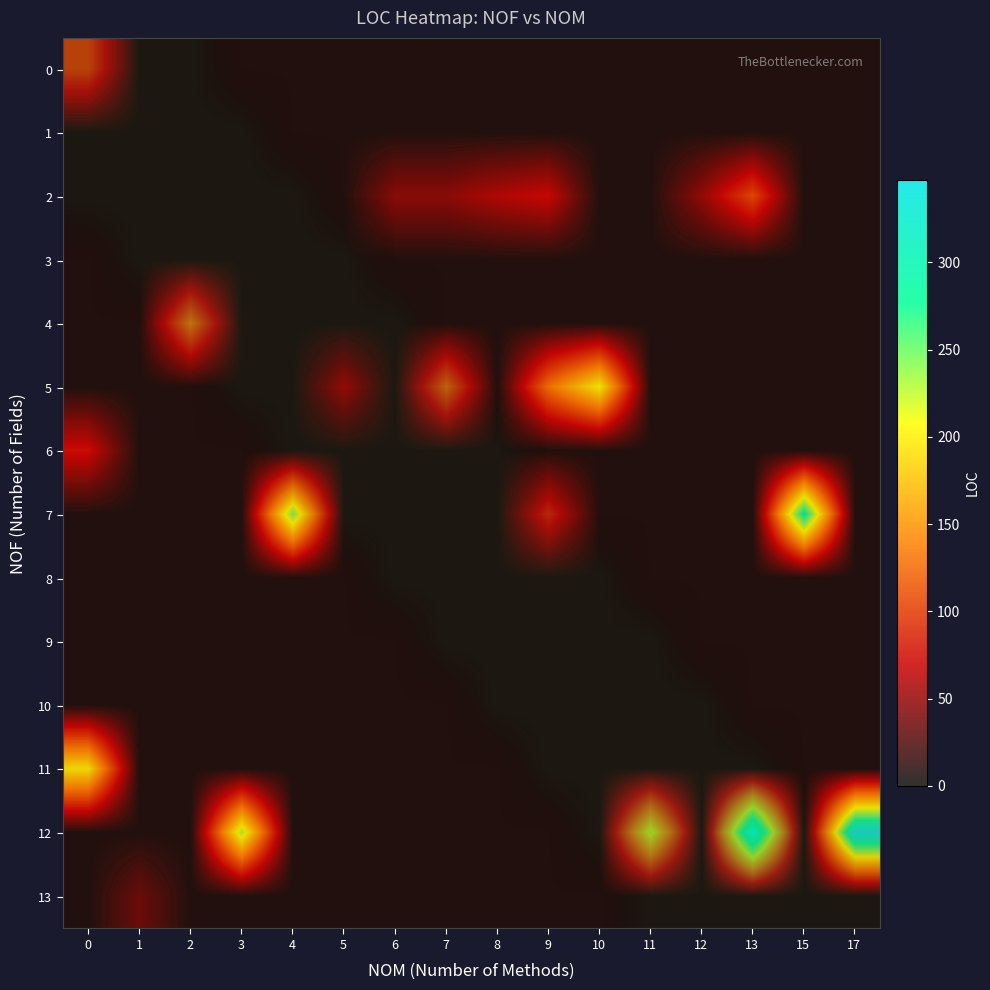

What is the difference between the highest and lowest values at 2?

141.0